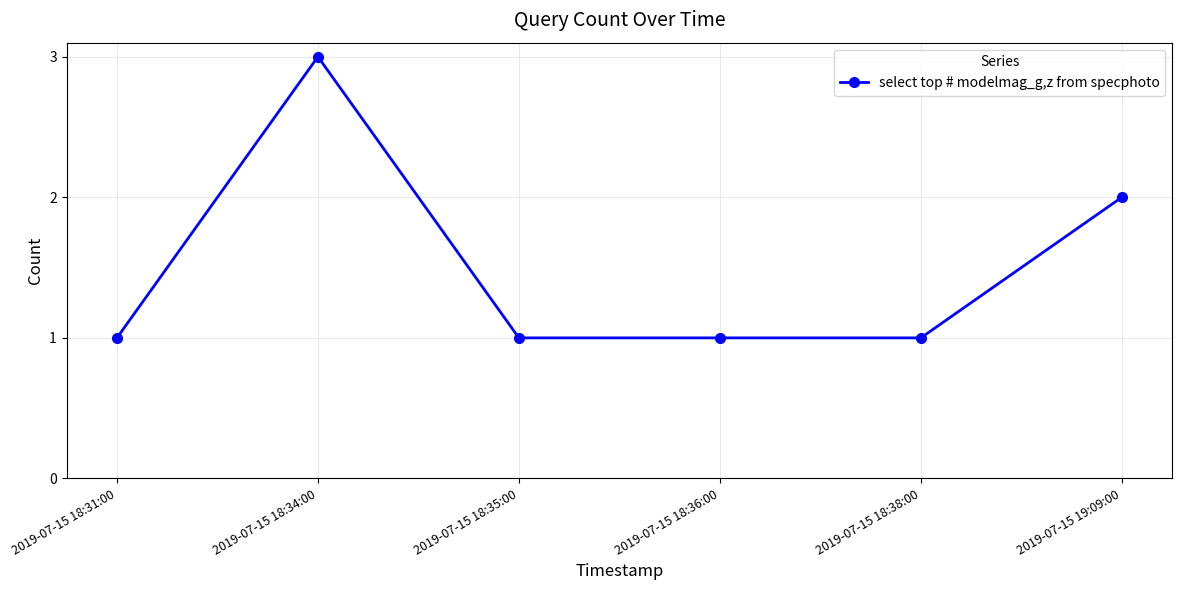

What value does the data have at 2019-07-15 18:38:00?

1